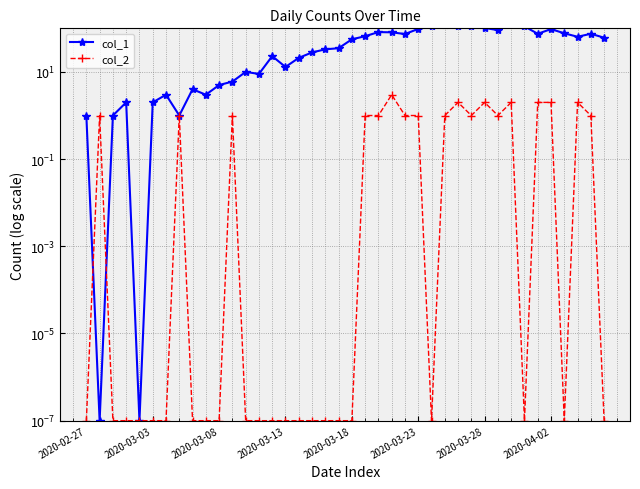

What are all the series names shown in the legend?

col_1, col_2